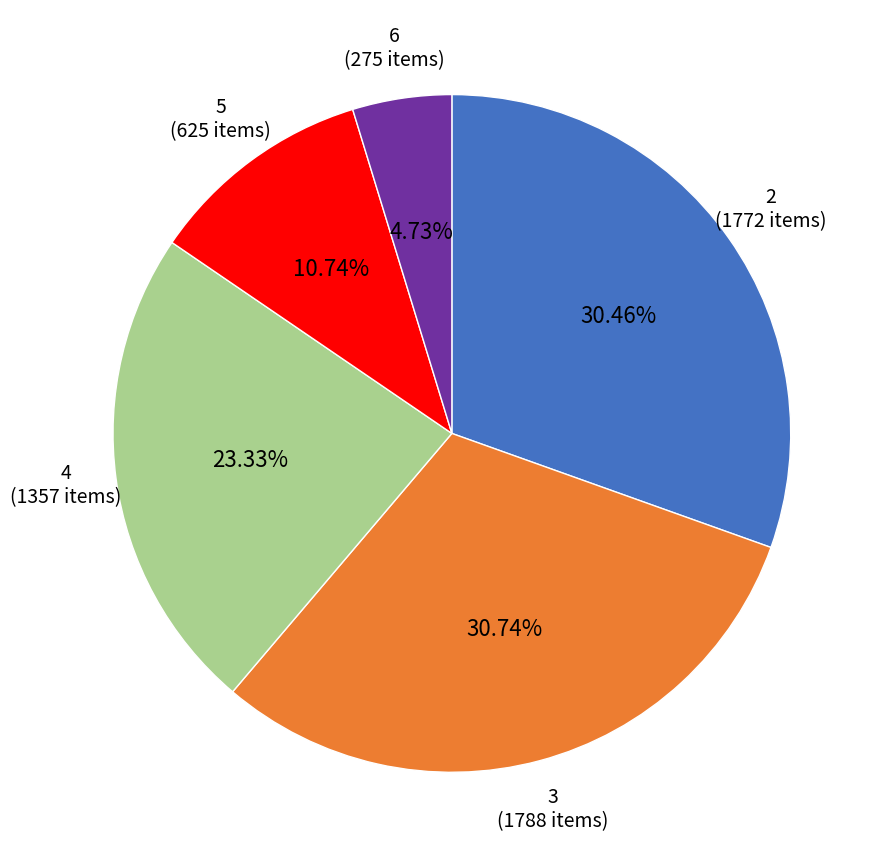

How many slices are in this pie chart?

5